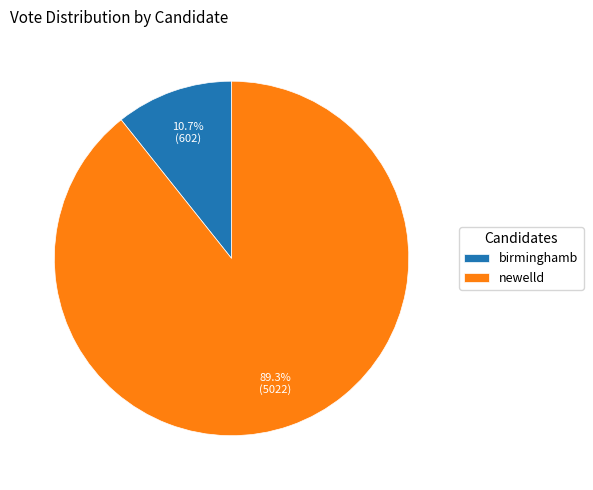

Which category has the smallest portion of the pie?

birminghamb